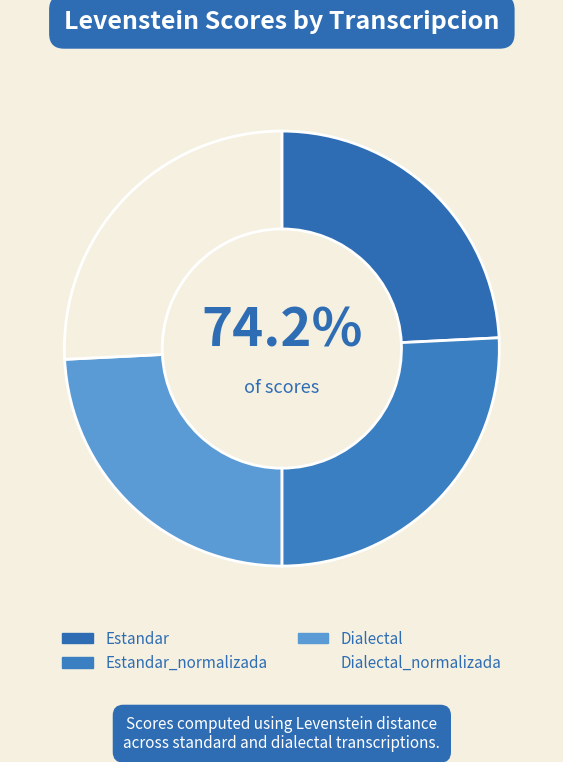

To the nearest percent, what is the difference between the Estandar_normalizada and Estandar slice percentages?

2%